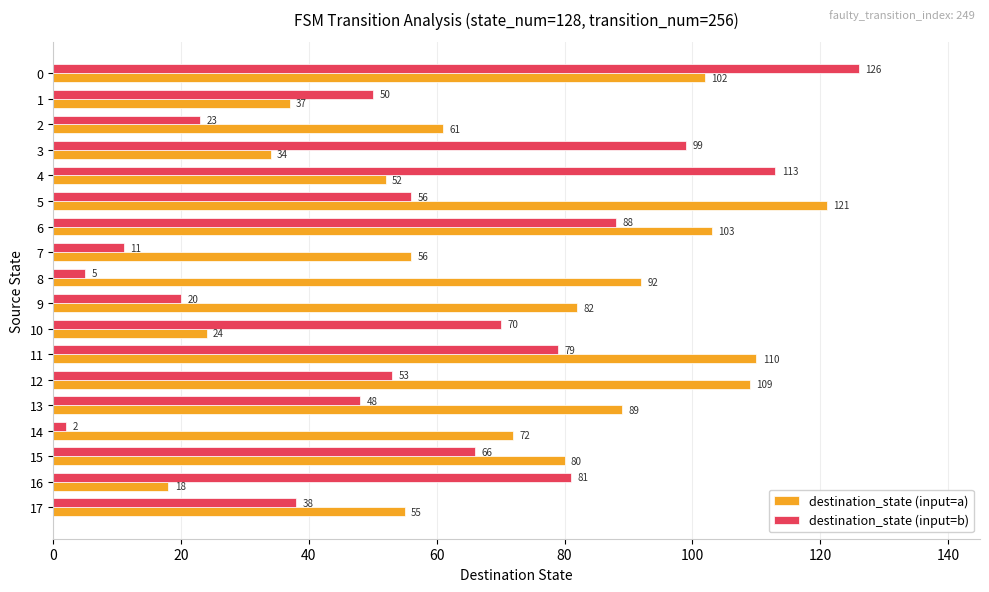

Is the value of destination_state (input=a) at 6 greater than the value of destination_state (input=b) at 9?

Yes